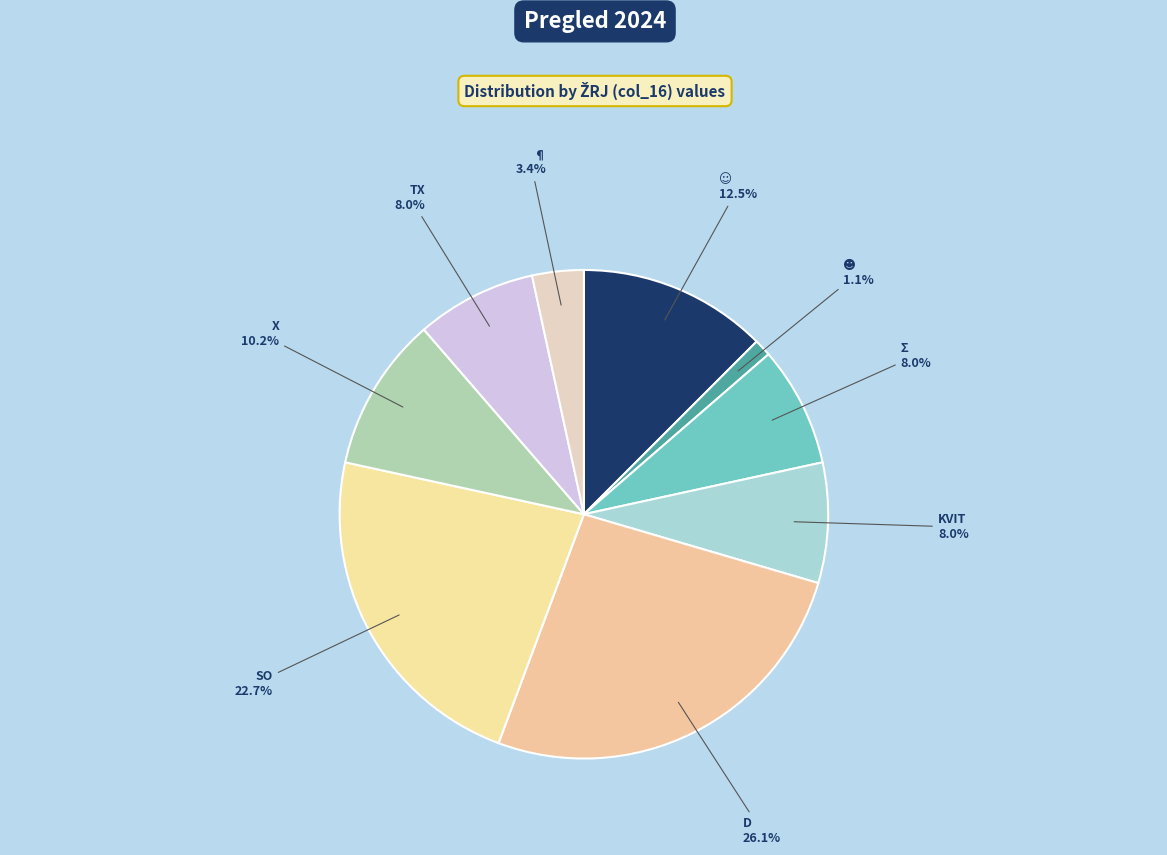

How many segments does this pie chart have?

9